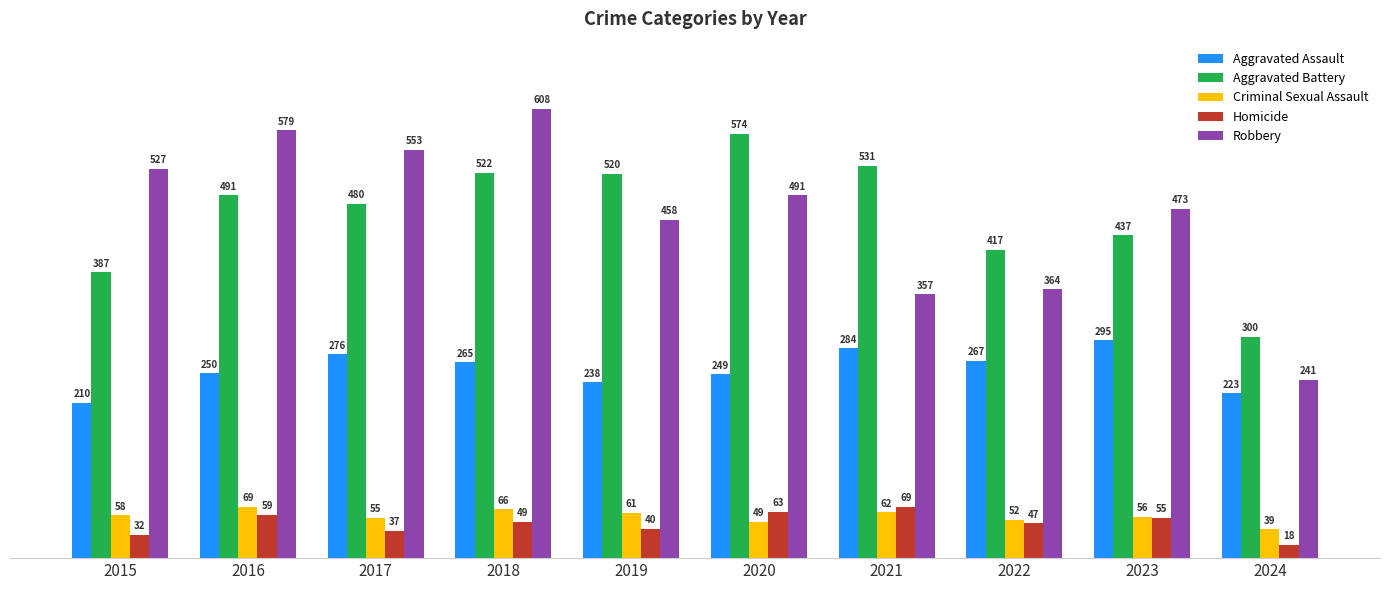

Reading left to right, transcribe all the data shown in this chart.

Aggravated Assault: 2015=210	2016=250	2017=276	2018=265	2019=238	2020=249	2021=284	2022=267	2023=295	2024=223
Aggravated Battery: 2015=387	2016=491	2017=480	2018=522	2019=520	2020=574	2021=531	2022=417	2023=437	2024=300
Criminal Sexual Assault: 2015=58	2016=69	2017=55	2018=66	2019=61	2020=49	2021=62	2022=52	2023=56	2024=39
Homicide: 2015=32	2016=59	2017=37	2018=49	2019=40	2020=63	2021=69	2022=47	2023=55	2024=18
Robbery: 2015=527	2016=579	2017=553	2018=608	2019=458	2020=491	2021=357	2022=364	2023=473	2024=241